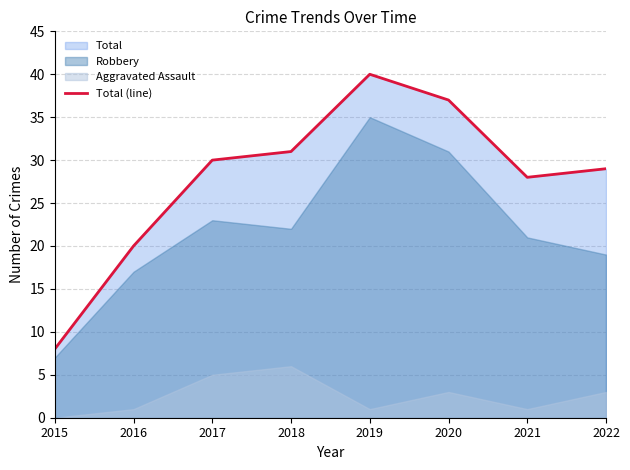

What is the value of the 8th point from the left?

29